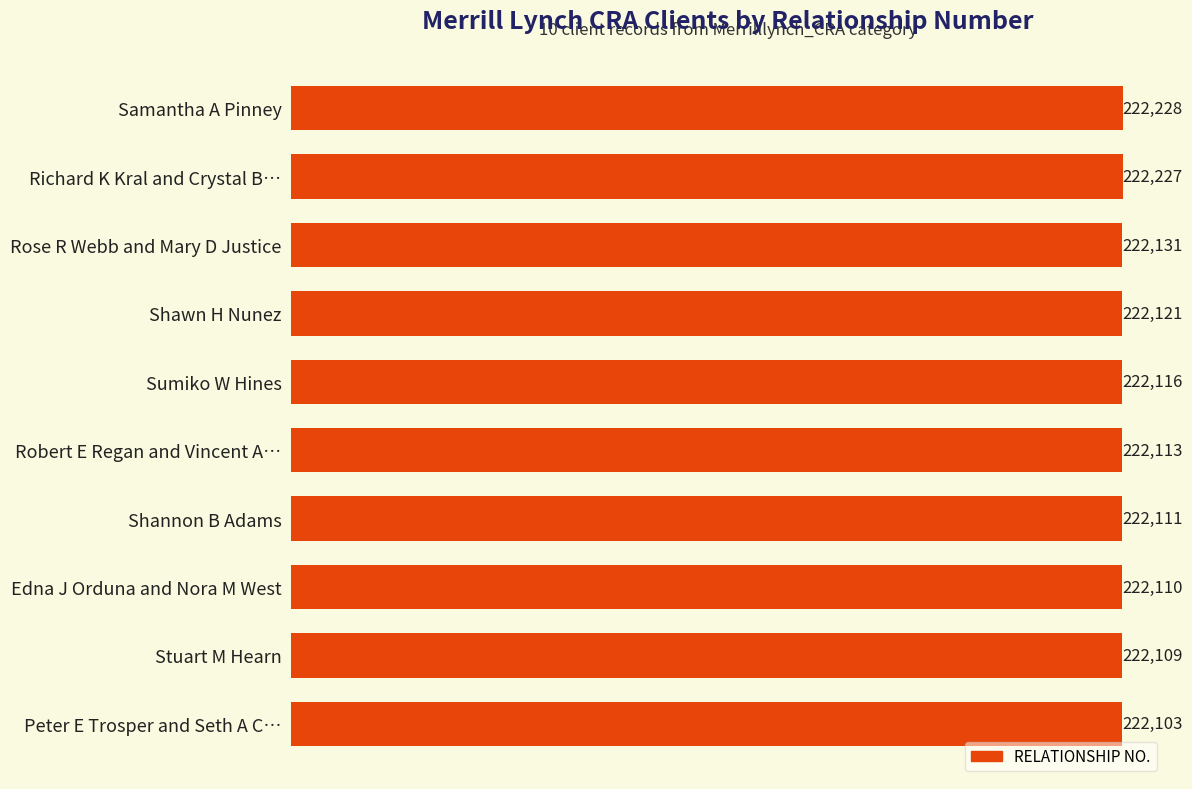

The value at Edna J Orduna and Nora M West is 222110. True or false?

True